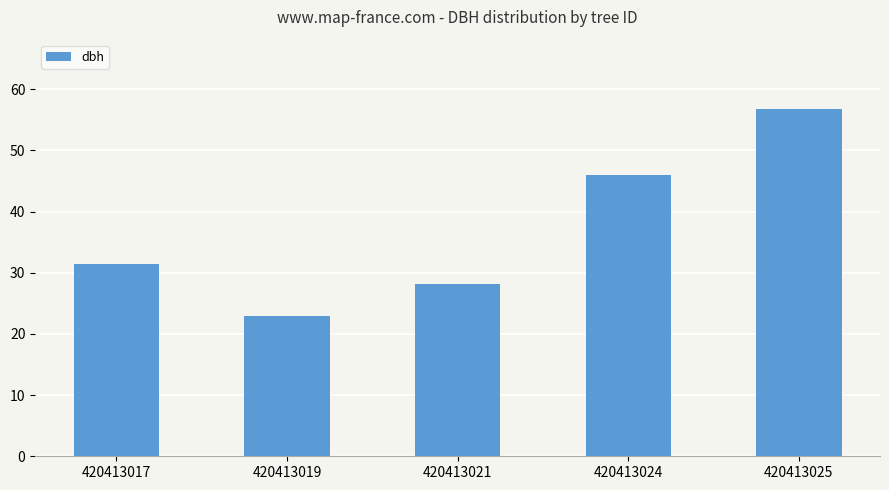

List the labels in order of value, largest first.

420413025, 420413024, 420413017, 420413021, 420413019